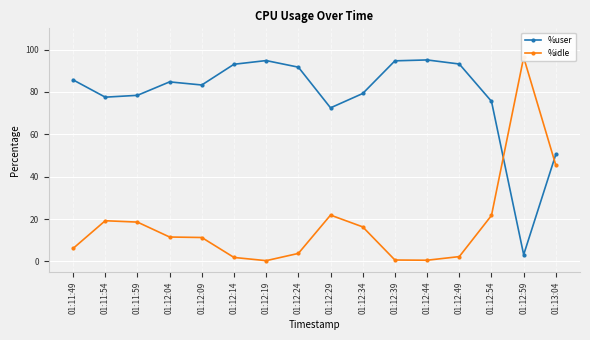

Where is the first local minimum for %idle?

01:12:19